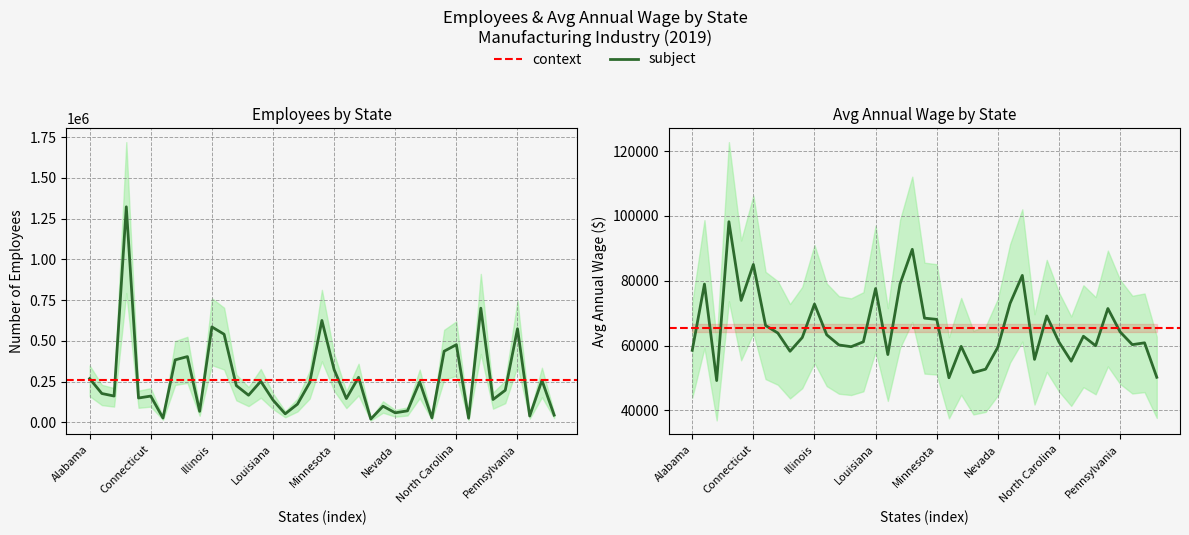

Is it true that Employees equals 268948 at Alabama?

True